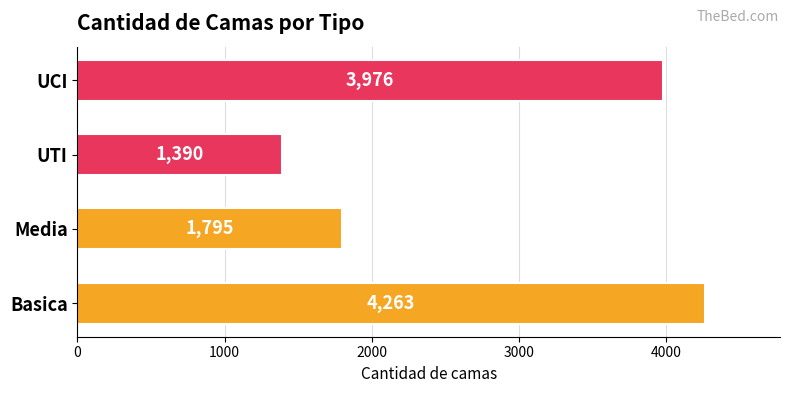

At which label is the value closest to 2826?

Media